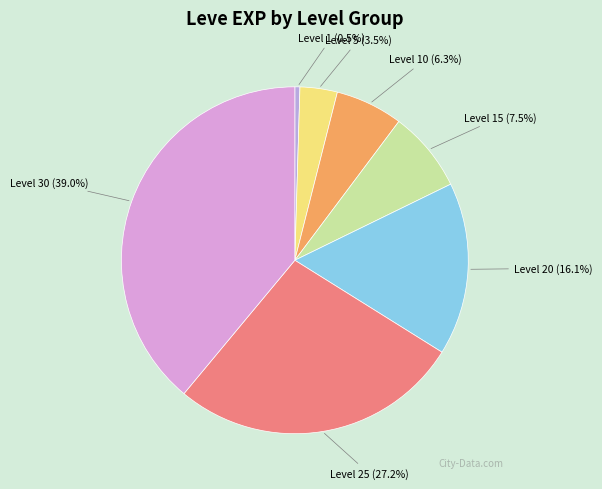

Is there a majority slice in this chart?

No